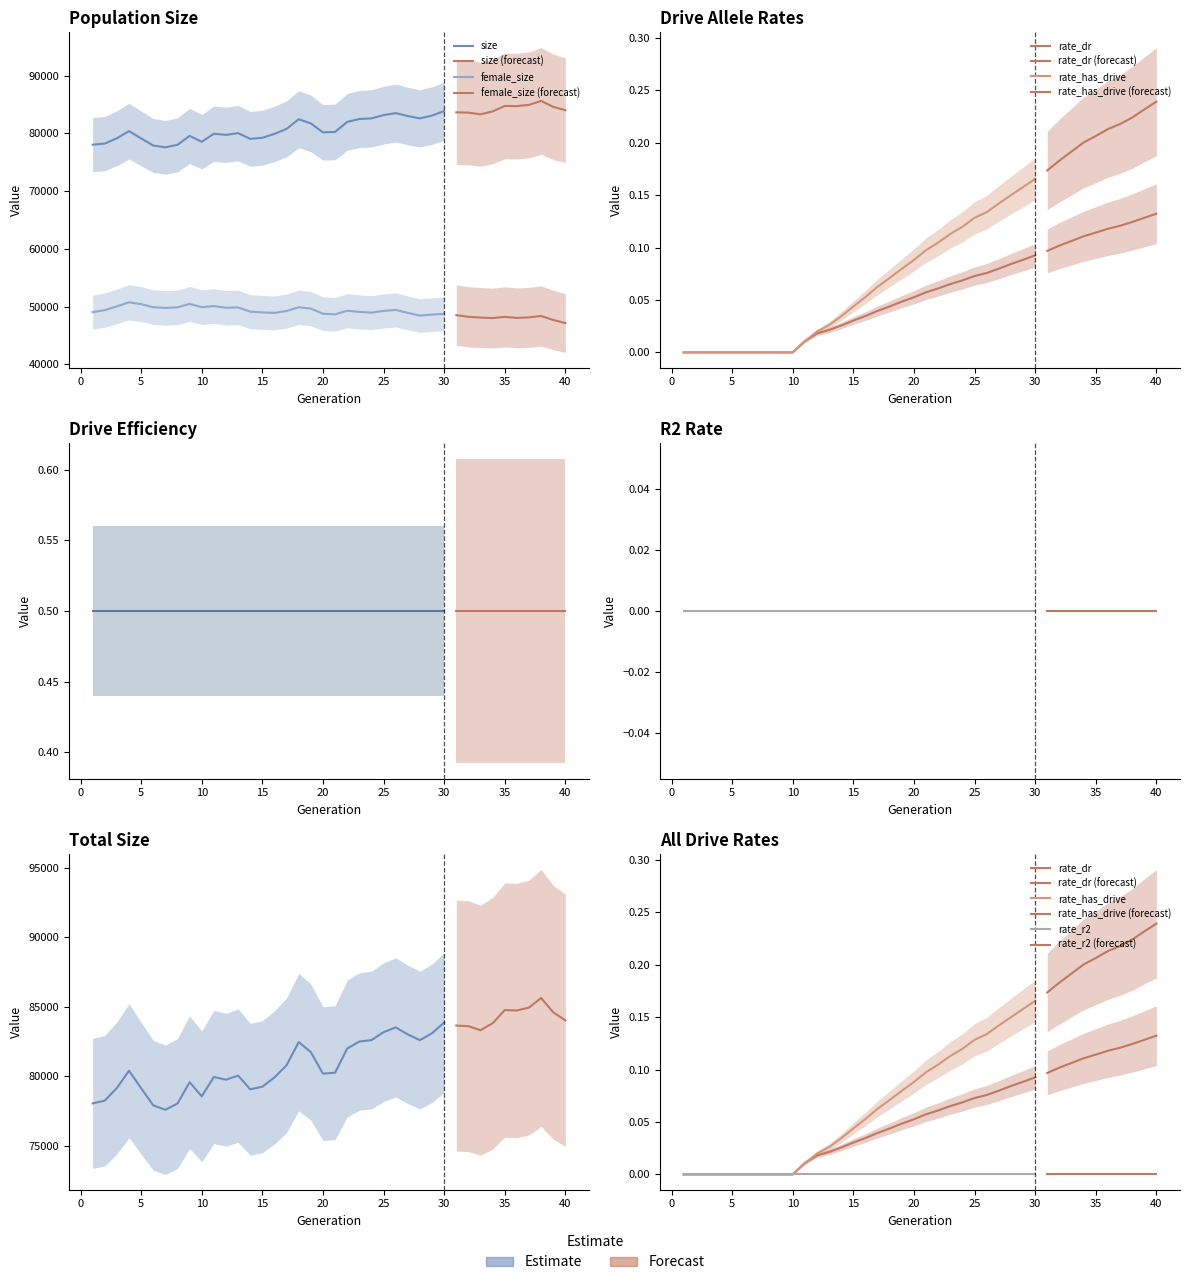

Reading right to left, transcribe all the data shown in this chart.

size: 39=84017.0	38=84591.0	37=85625.0	36=84934.0	35=84725.0	34=84755.0	33=83807.0	32=83304.0	31=83594.0	30=83641.0	29=83862.0	28=83087.0	27=82591.0	26=83003.0	25=83508.0	24=83161.0	23=82594.0	22=82489.0	21=81986.0	20=80247.0	19=80176.0	18=81728.0	17=82449.0	16=80785.0	15=79908.0	14=79239.0	13=79053.0	12=80039.0	11=79740.0	10=79943.0	9=78544.0	8=79564.0	7=78025.0	6=77579.0	5=77896.0	4=79126.0	3=80387.0	2=79153.0	1=78237.0	0=78037.0
female_size: 39=47147.0	38=47674.0	37=48366.0	36=48131.0	35=48036.0	34=48214.0	33=48003.0	32=48096.0	31=48223.0	30=48513.0	29=48738.0	28=48603.0	27=48434.0	26=48905.0	25=49424.0	24=49243.0	23=48944.0	22=49078.0	21=49274.0	20=48651.0	19=48757.0	18=49640.0	17=49883.0	16=49221.0	15=48908.0	14=48990.0	13=49117.0	12=49853.0	11=49792.0	10=50089.0	9=49896.0	8=50463.0	7=49868.0	6=49768.0	5=49889.0	4=50420.0	3=50745.0	2=50033.0	1=49379.0	0=49038.0
rate_dr: 39=0.1	38=0.1	37=0.1	36=0.1	35=0.1	34=0.1	33=0.1	32=0.1	31=0.1	30=0.1	29=0.1	28=0.1	27=0.1	26=0.1	25=0.1	24=0.1	23=0.1	22=0.1	21=0.1	20=0.1	19=0.1	18=0.0	17=0.0	16=0.0	15=0.0	14=0.0	13=0.0	12=0.0	11=0.0	10=0.0	9=0.0	8=0.0	7=0.0	6=0.0	5=0.0	4=0.0	3=0.0	2=0.0	1=0.0	0=0.0
rate_has_drive: 39=0.2	38=0.2	37=0.2	36=0.2	35=0.2	34=0.2	33=0.2	32=0.2	31=0.2	30=0.2	29=0.2	28=0.2	27=0.1	26=0.1	25=0.1	24=0.1	23=0.1	22=0.1	21=0.1	20=0.1	19=0.1	18=0.1	17=0.1	16=0.1	15=0.1	14=0.0	13=0.0	12=0.0	11=0.0	10=0.0	9=0.0	8=0.0	7=0.0	6=0.0	5=0.0	4=0.0	3=0.0	2=0.0	1=0.0	0=0.0
rate_r2: 39=0.0	38=0.0	37=0.0	36=0.0	35=0.0	34=0.0	33=0.0	32=0.0	31=0.0	30=0.0	29=0.0	28=0.0	27=0.0	26=0.0	25=0.0	24=0.0	23=0.0	22=0.0	21=0.0	20=0.0	19=0.0	18=0.0	17=0.0	16=0.0	15=0.0	14=0.0	13=0.0	12=0.0	11=0.0	10=0.0	9=0.0	8=0.0	7=0.0	6=0.0	5=0.0	4=0.0	3=0.0	2=0.0	1=0.0	0=0.0
drive_efficiency: 39=0.5	38=0.5	37=0.5	36=0.5	35=0.5	34=0.5	33=0.5	32=0.5	31=0.5	30=0.5	29=0.5	28=0.5	27=0.5	26=0.5	25=0.5	24=0.5	23=0.5	22=0.5	21=0.5	20=0.5	19=0.5	18=0.5	17=0.5	16=0.5	15=0.5	14=0.5	13=0.5	12=0.5	11=0.5	10=0.5	9=0.5	8=0.5	7=0.5	6=0.5	5=0.5	4=0.5	3=0.5	2=0.5	1=0.5	0=0.5